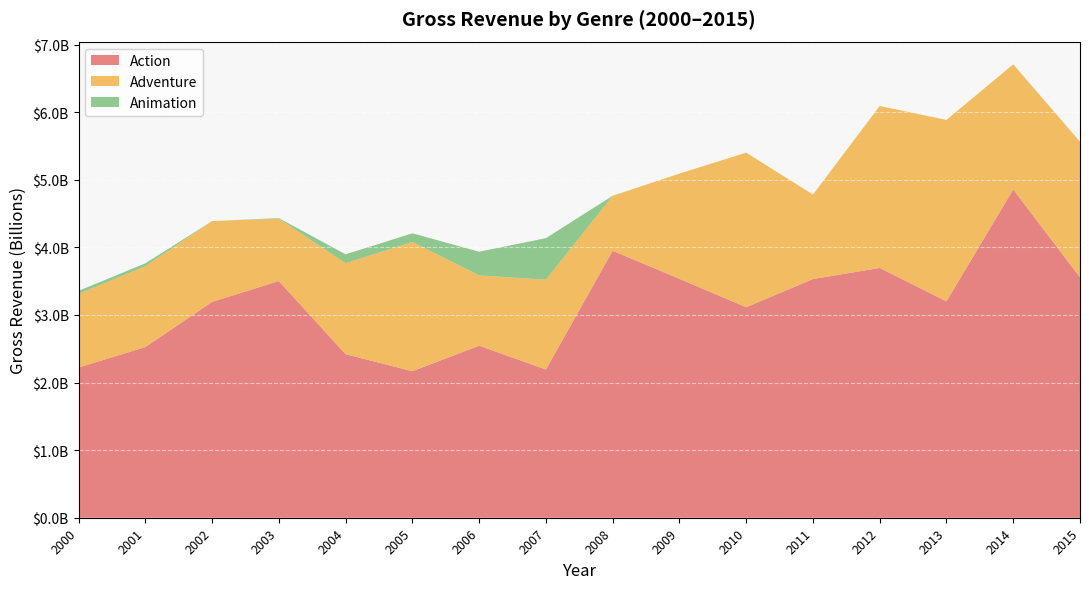

Reading left to right, transcribe all the data shown in this chart.

Action: 2000=2222193359	2001=2524577735	2002=3193457452	2003=3501562095	2004=2419561169	2005=2167618550	2006=2545312990	2007=2192841187	2008=3949623628	2009=3534683159	2010=3114028200	2011=3531165034	2012=3695406129	2013=3201501155	2014=4856721672	2015=3555610230
Adventure: 2000=1088837614	2001=1196645372	2002=1194719679	2003=924231101	2004=1345673099	2005=1912793640	2006=1041074987	2007=1328469712	2008=811326653	2009=1556651942	2010=2286969624	2011=1249628866	2012=2395339828	2013=2684287587	2014=1851402097	2015=2007328793
Animation: 2000=45542421	2001=42106278	2002=0	2003=7002255	2004=131885396	2005=127487781	2006=349736546	2007=614779803	2008=2283276	2009=0	2010=0	2011=0	2012=0	2013=0	2014=0	2015=0